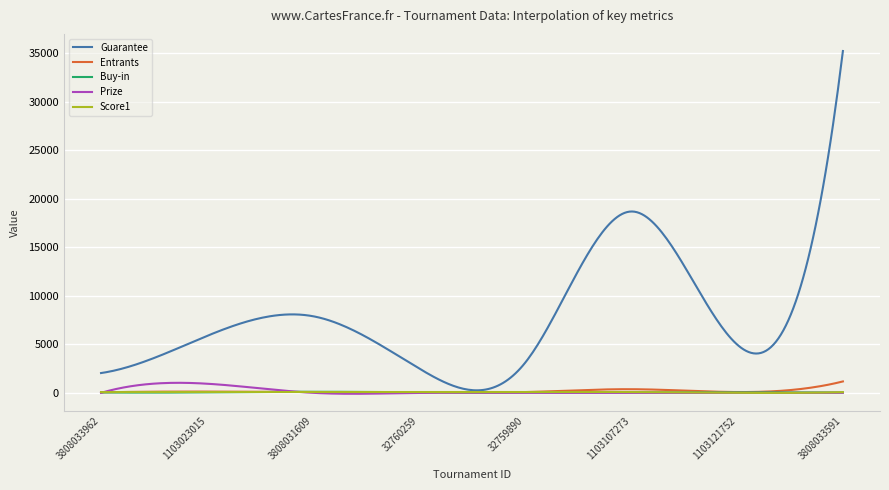

What is the greatest value displayed?

35250.0